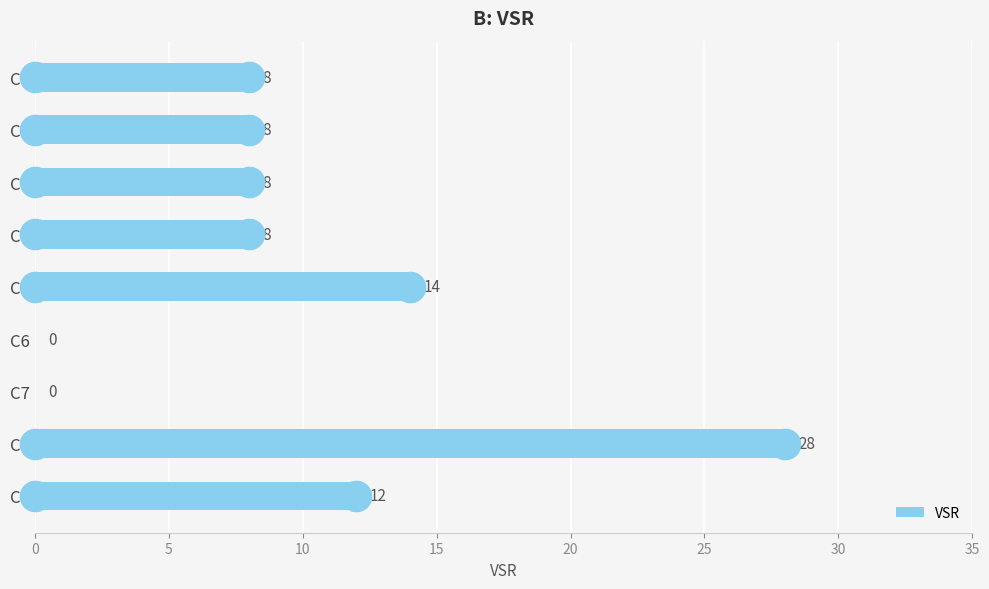

What is the ratio of the value at C1 to the value at C4?

1.0